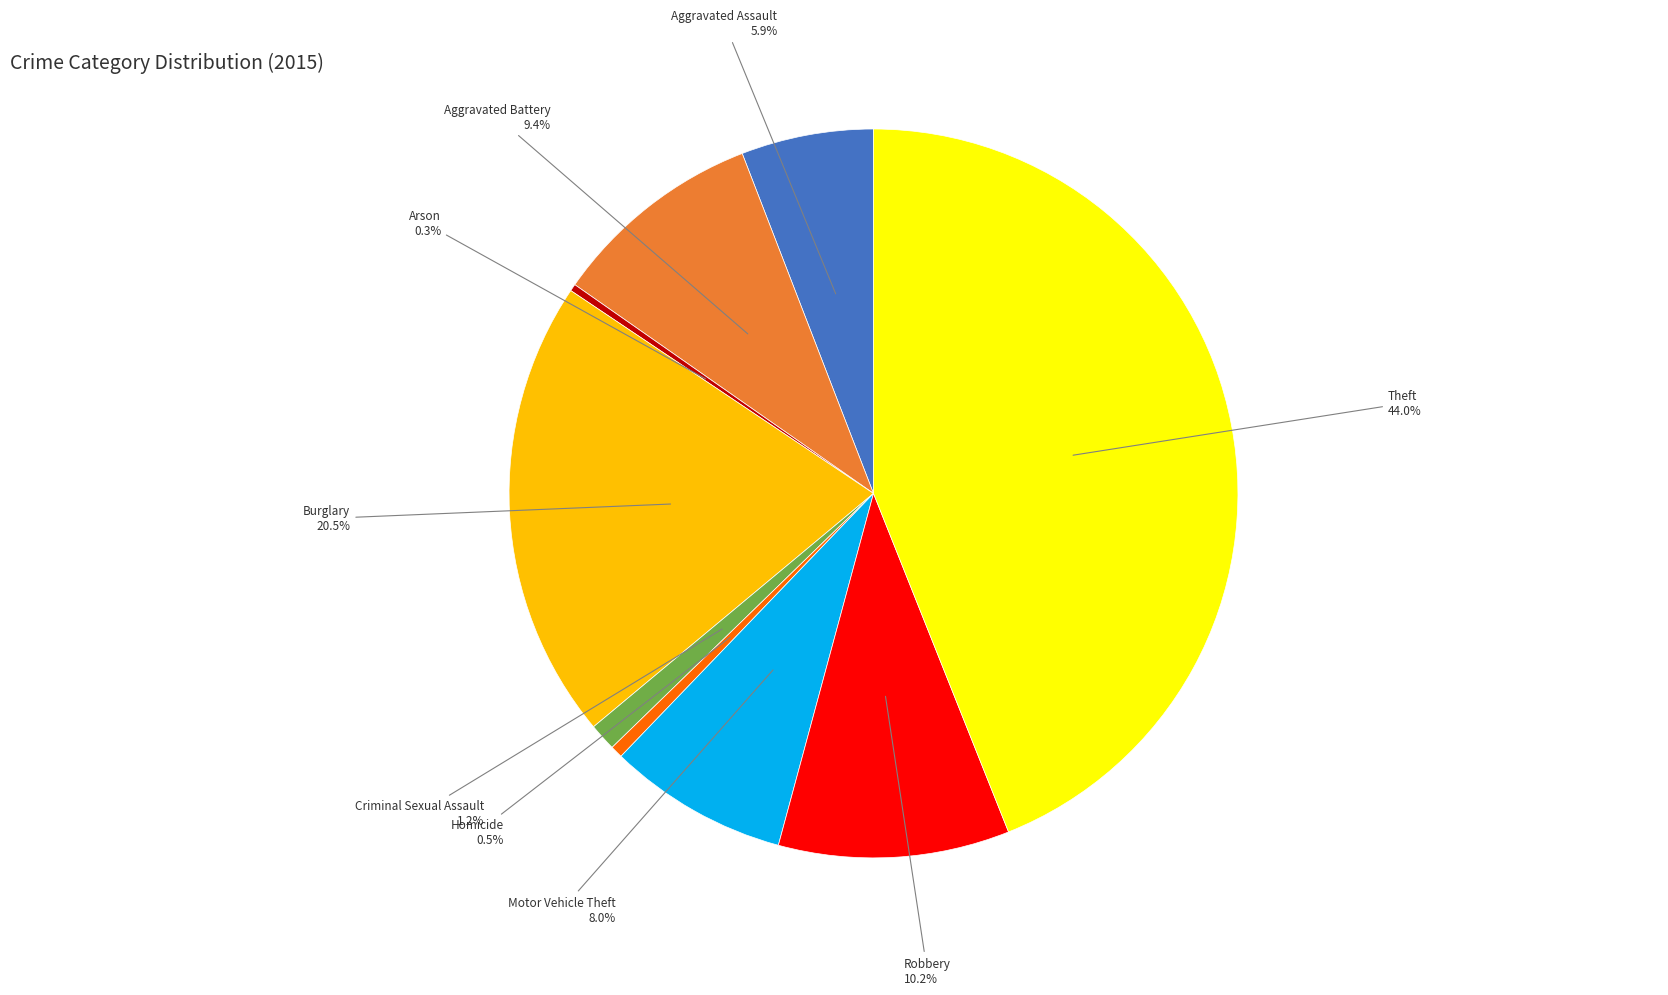

Which has a higher value, Theft or Aggravated Assault?

Theft